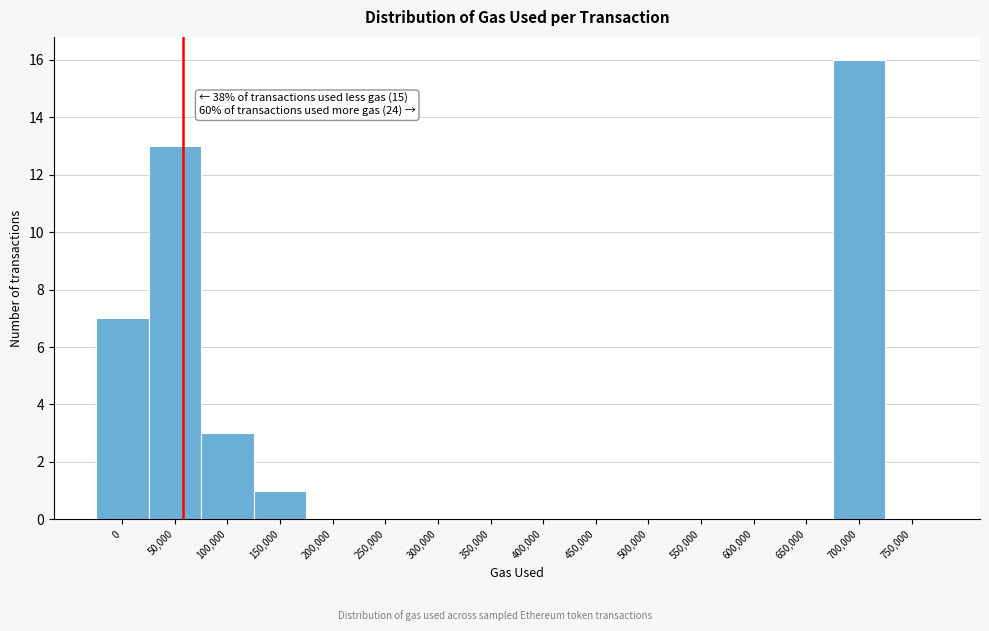

Reading left to right, extract all data points from this chart.

0=7	50,000=13	100,000=3	150,000=1	200,000=0	250,000=0	300,000=0	350,000=0	400,000=0	450,000=0	500,000=0	550,000=0	600,000=0	650,000=0	700,000=16	750,000=0